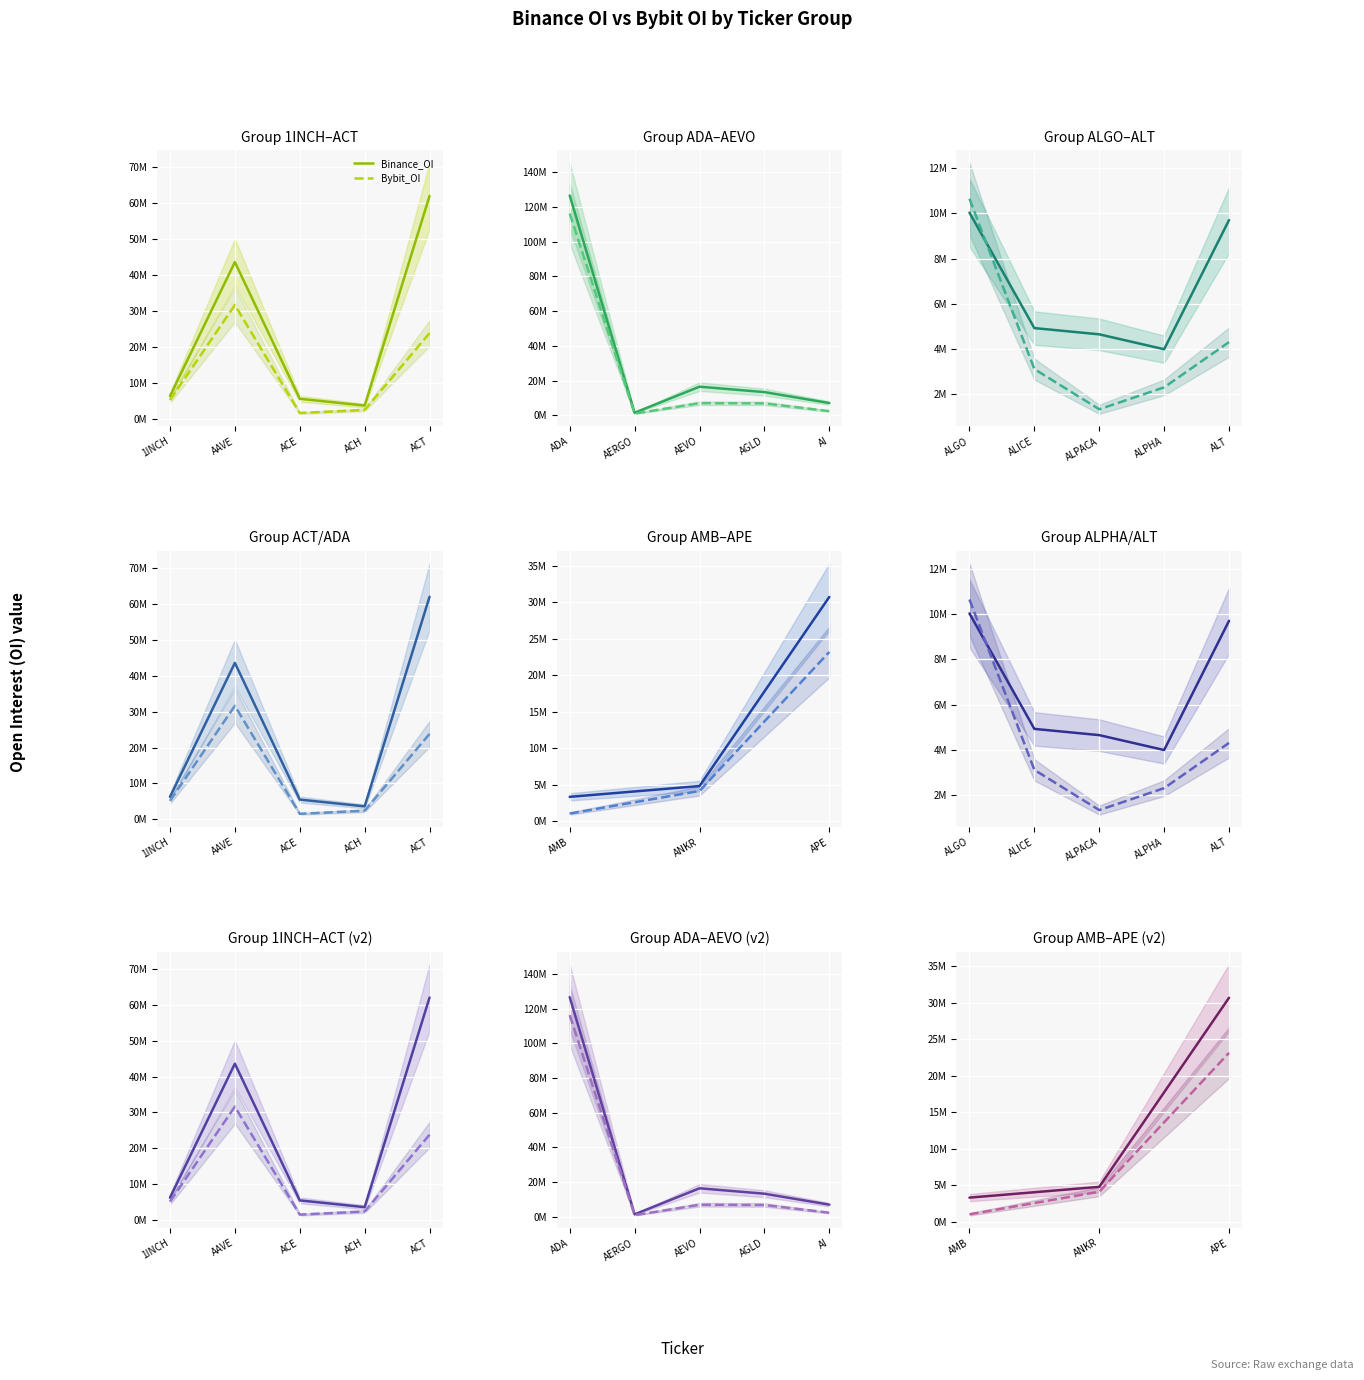

What is the label of the 1st point from the left?

AMB